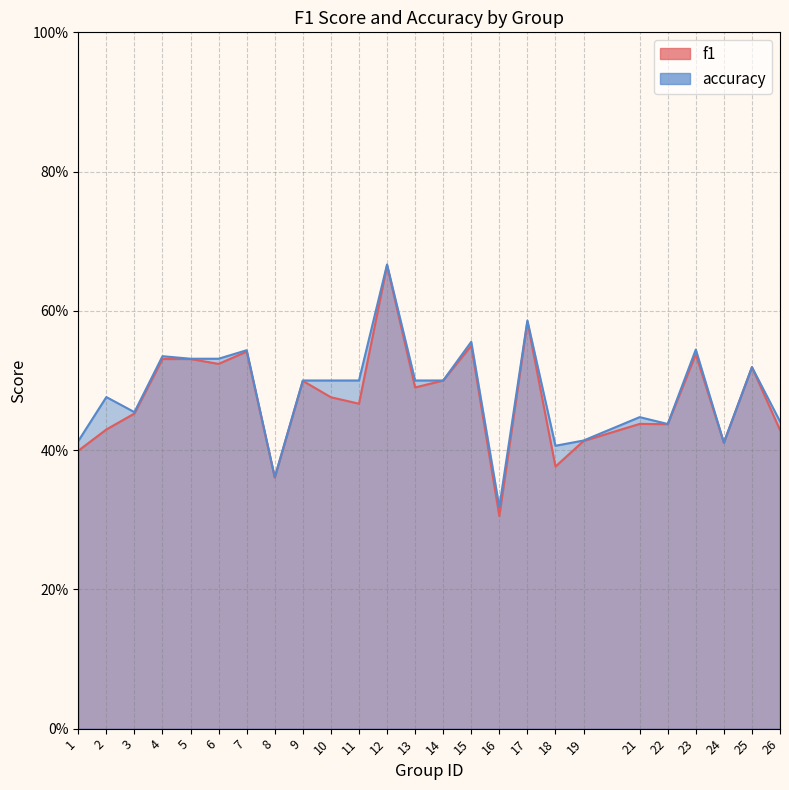

Which series changed the most between 6 and 15?

f1